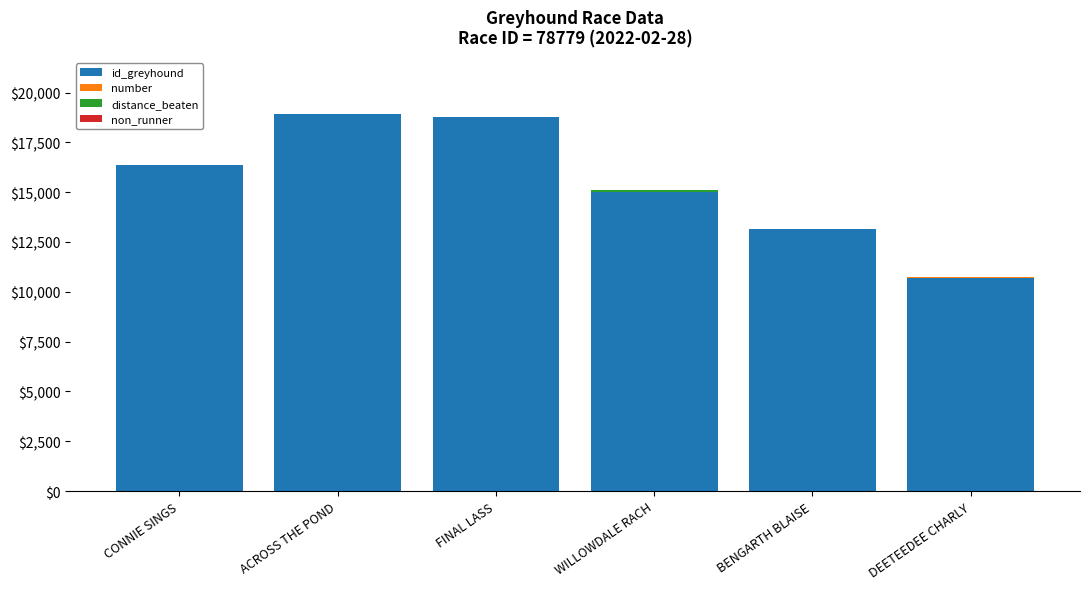

Is it true that id_greyhound equals 6467.0 at DEETEEDEE CHARLY?

False